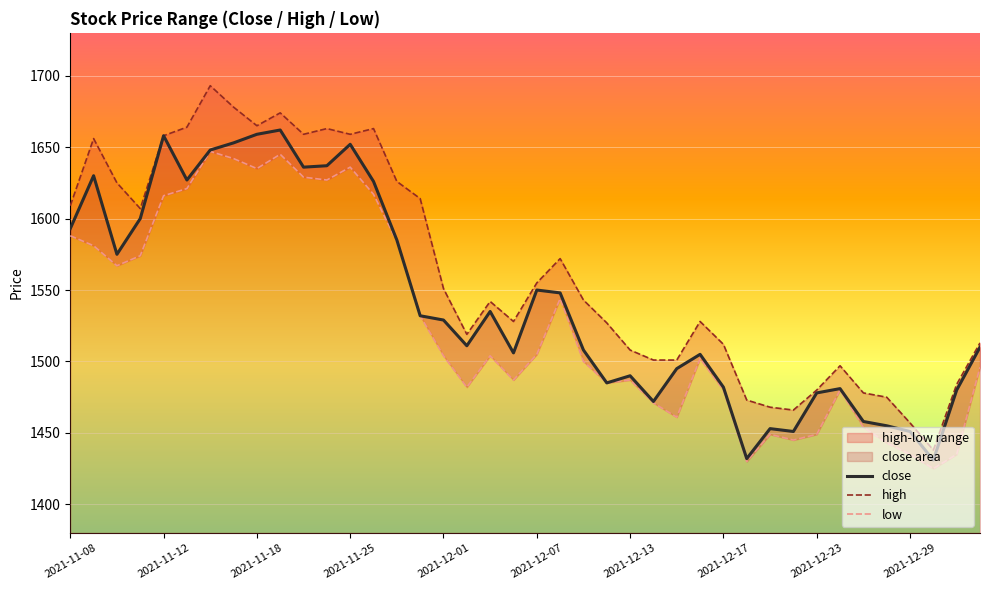

What is the spread (max minus min) of values at 21?

28